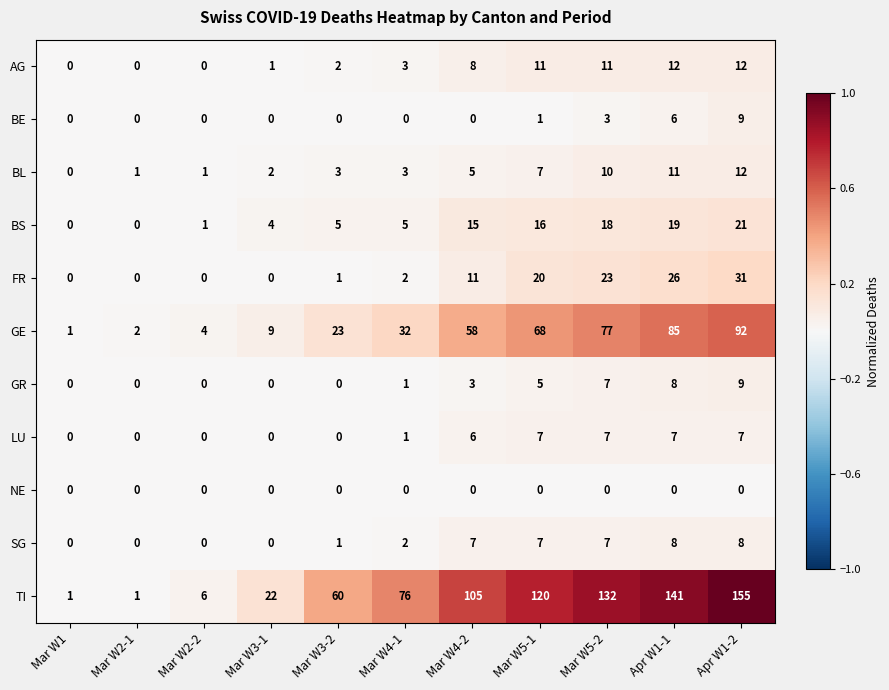

Between Mar W2-2 and Mar W3-2, which series saw the biggest shift?

TI